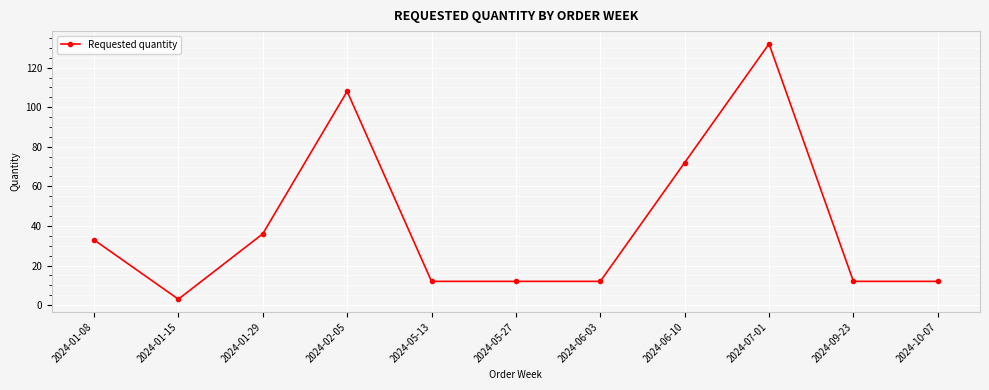

What is the label of the 3rd point from the left?

2024-01-29